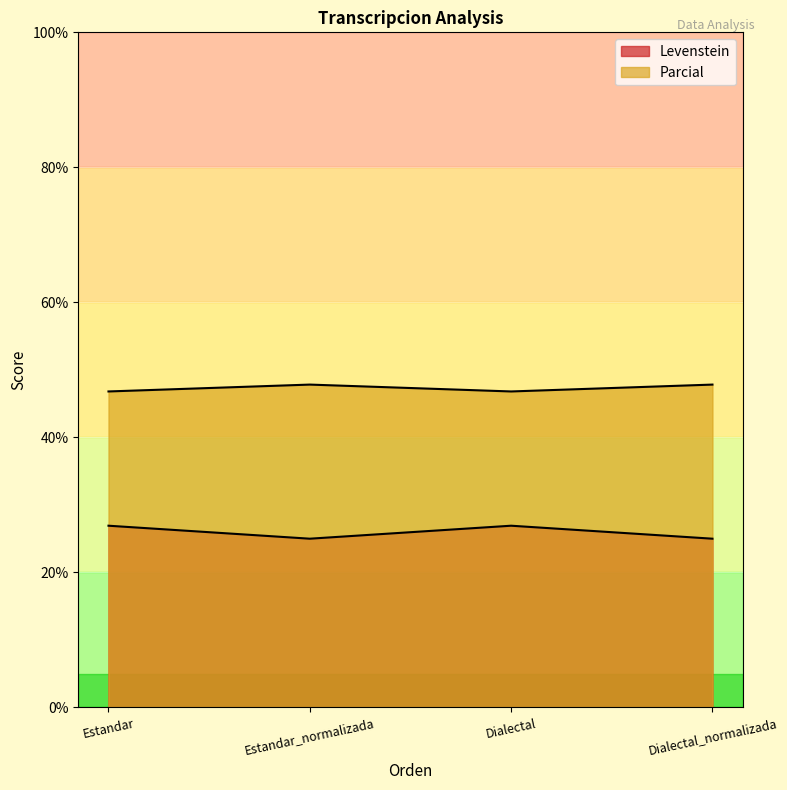

How many Levenstein values are between 25 and 26?

2